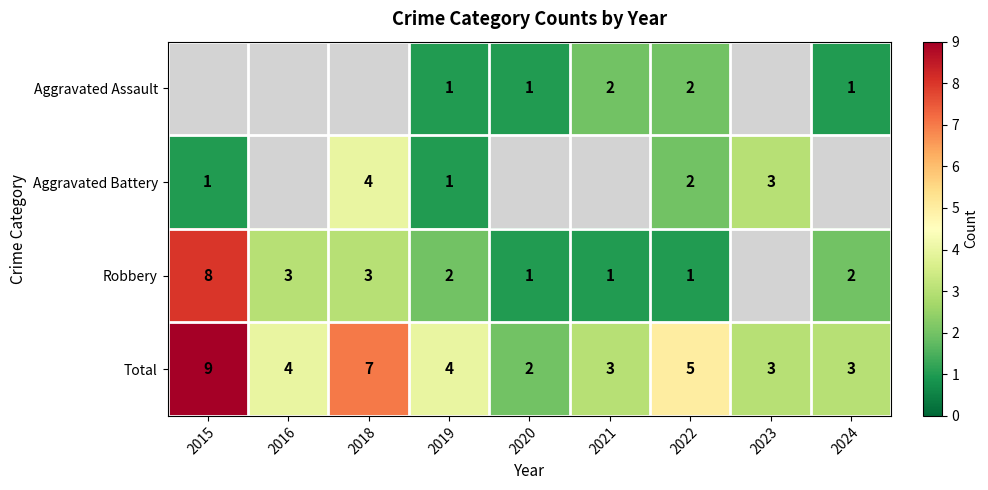

The Robbery series shows 2 at 2022. True or false?

False